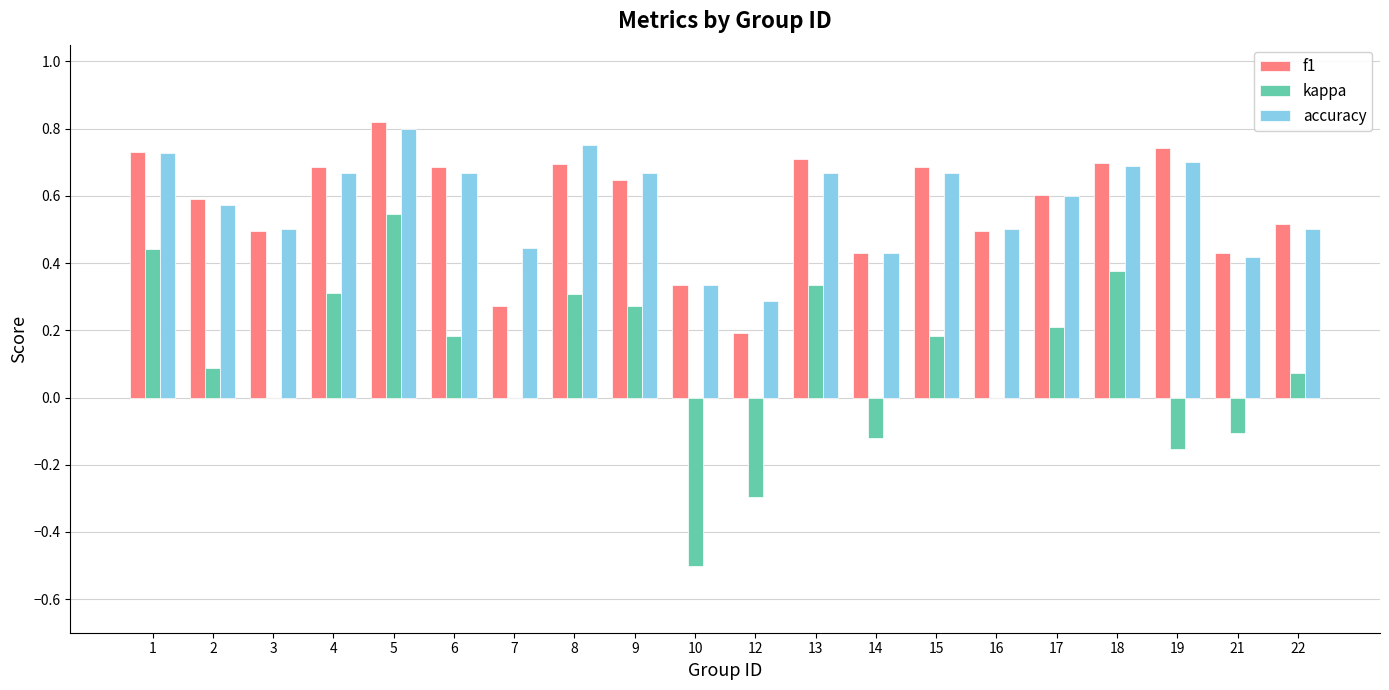

Does the chart contain stacked bars?

No